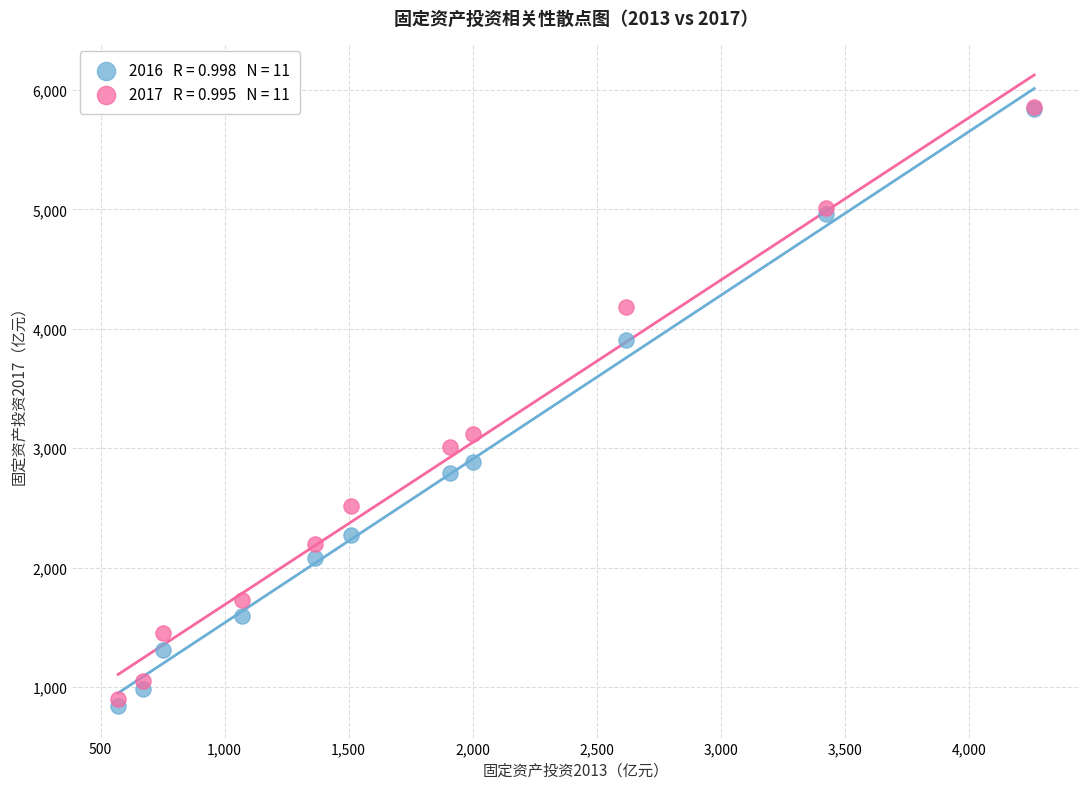

Across all series, what Y value is closest to 3349?

3115.7